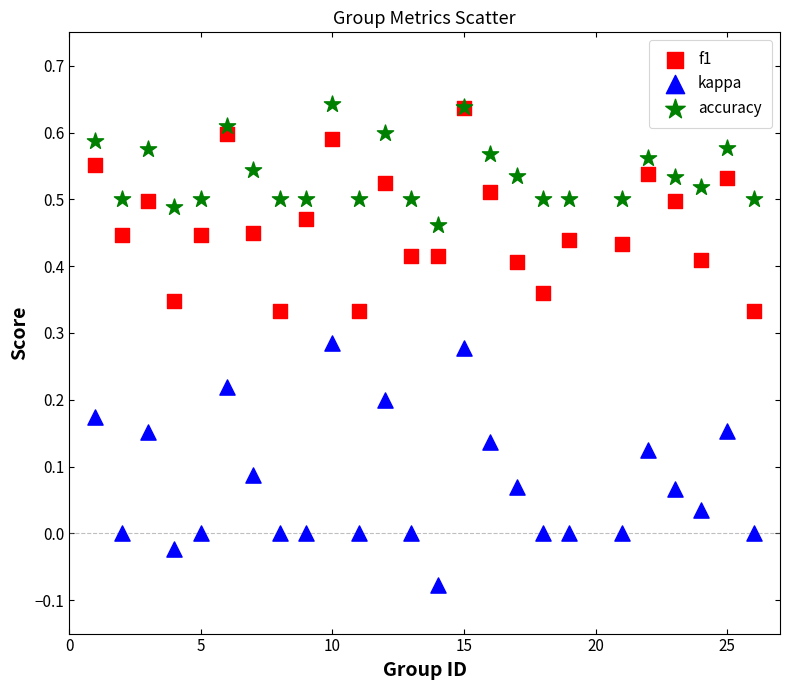

What are all the series names shown in the legend?

f1, kappa, accuracy